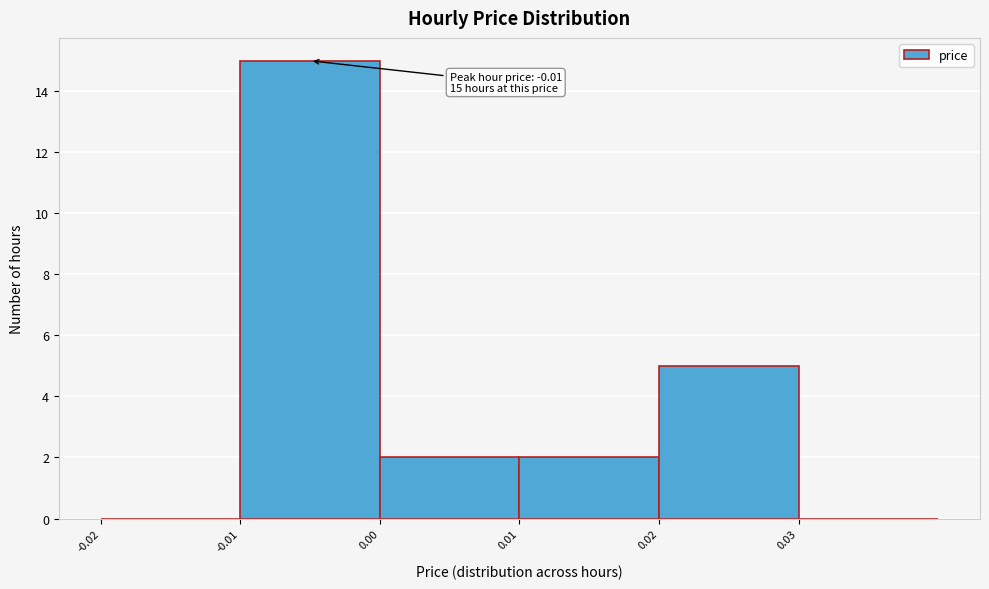

Which range on the x-axis has the tallest bar?

-0.01 to 0.00